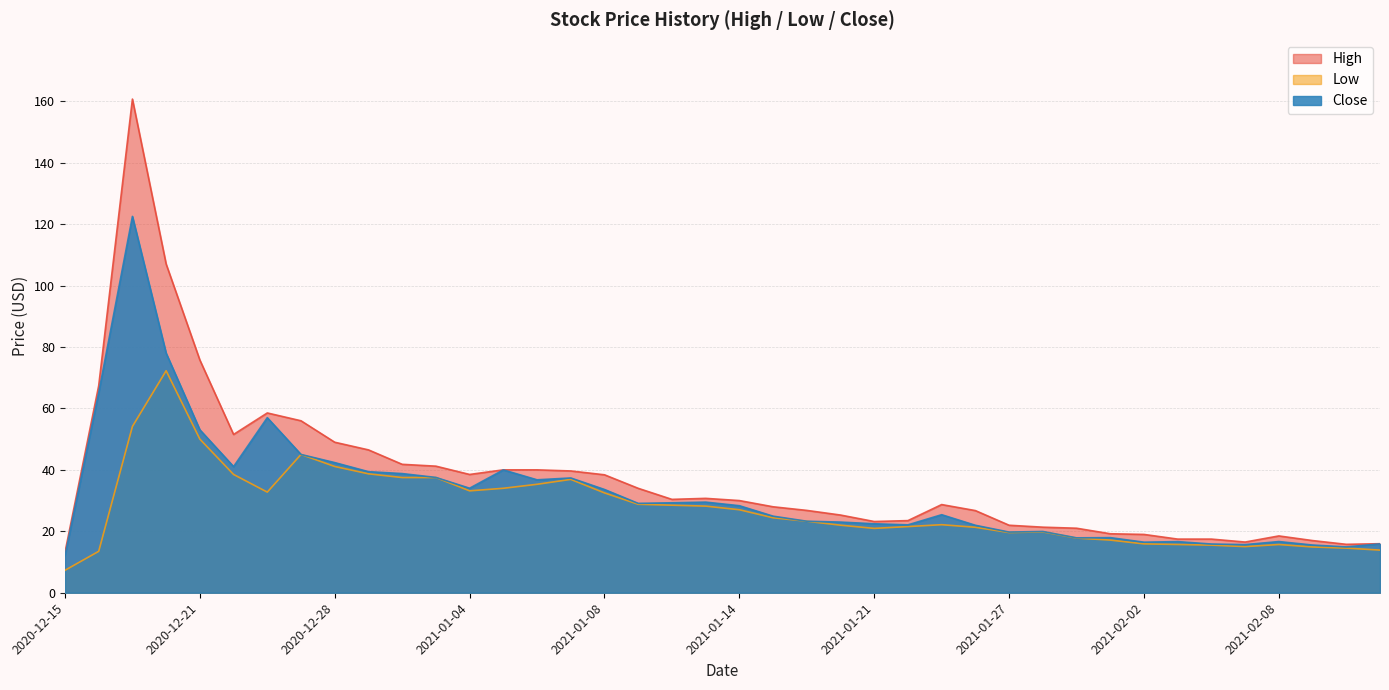

What position from the right is 2021-02-03?

7